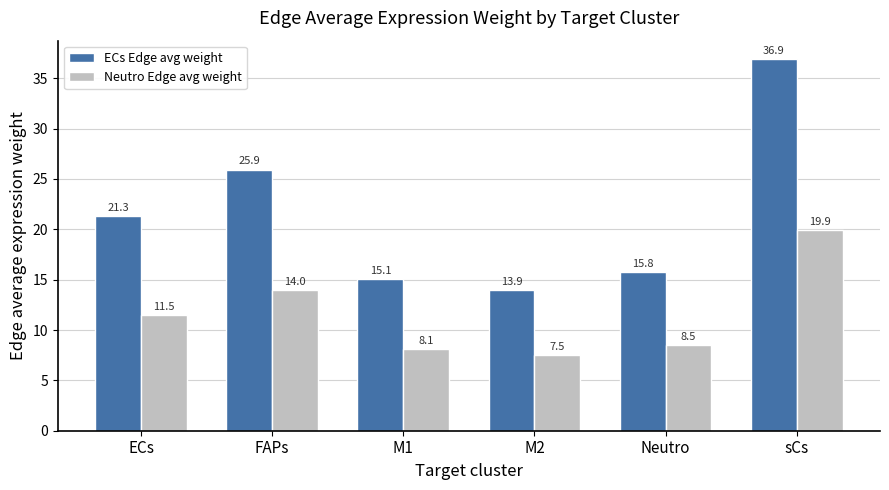

Rank the series by their maximum value, from highest to lowest.

ECs Edge avg weight, Neutro Edge avg weight